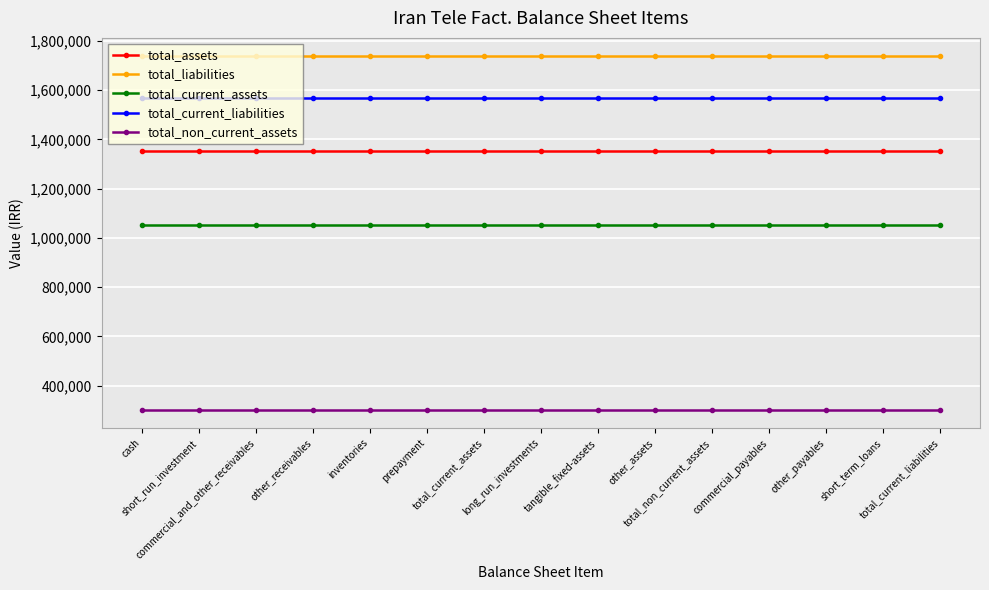

Rank the series at long_run_investments from lowest to highest value.

total_non_current_assets, total_current_assets, total_assets, total_current_liabilities, total_liabilities